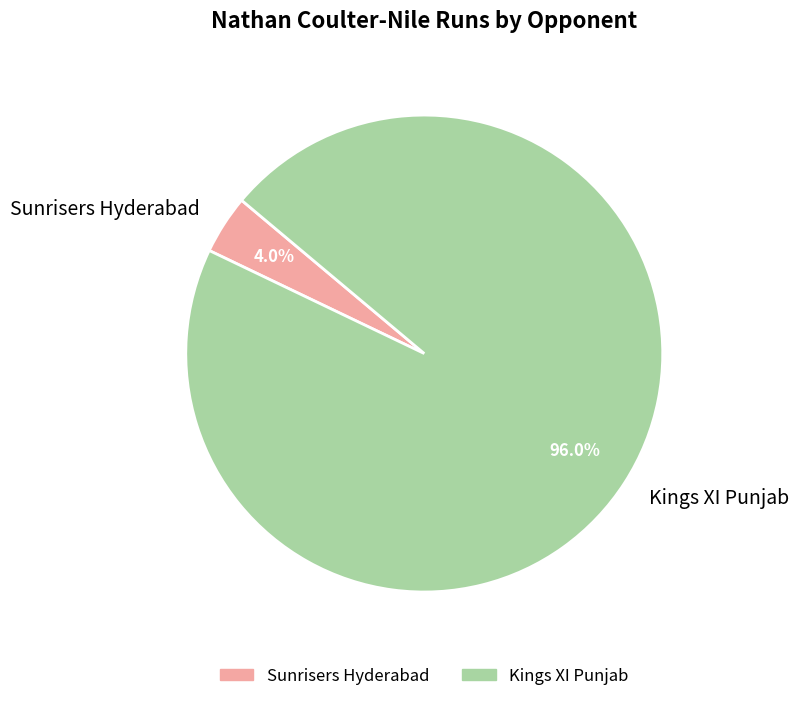

Between Kings XI Punjab and Sunrisers Hyderabad, which is larger?

Kings XI Punjab